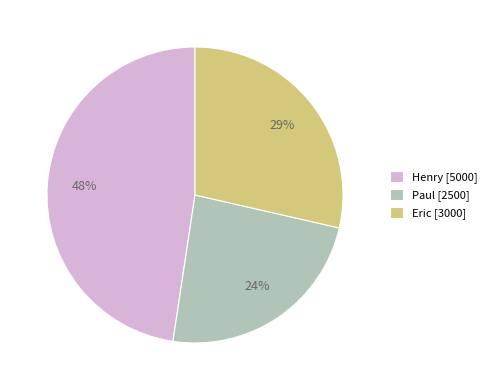

Rank the categories by value from highest to lowest.

Henry, Eric, Paul